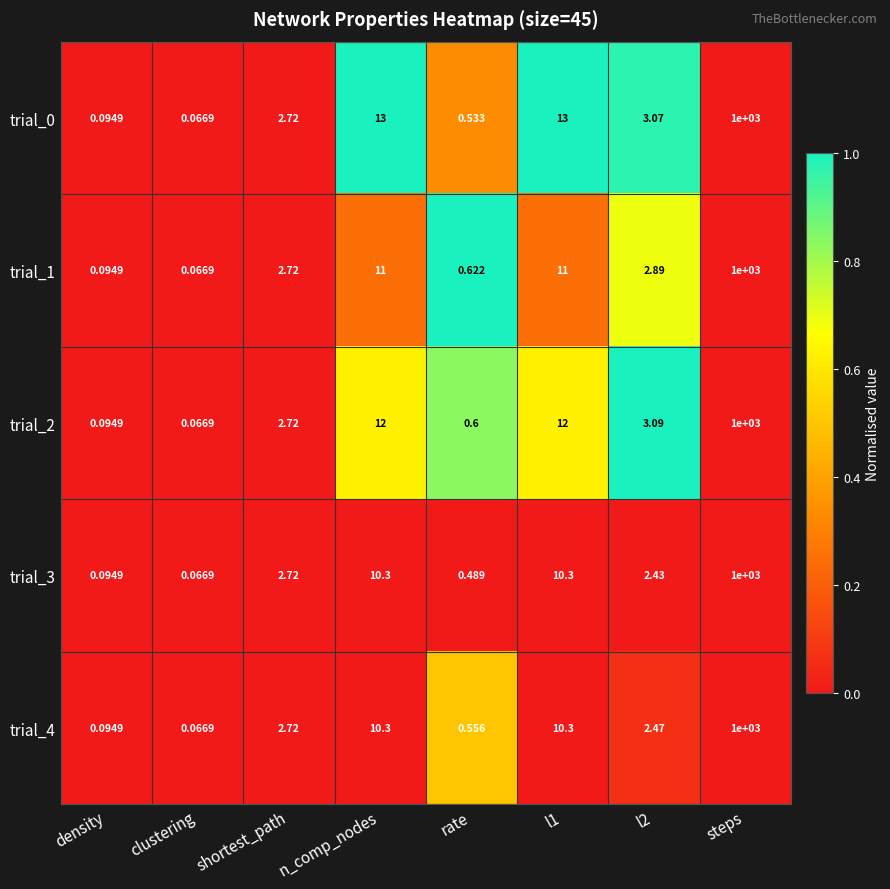

At which category is the sum across all series the highest?

steps